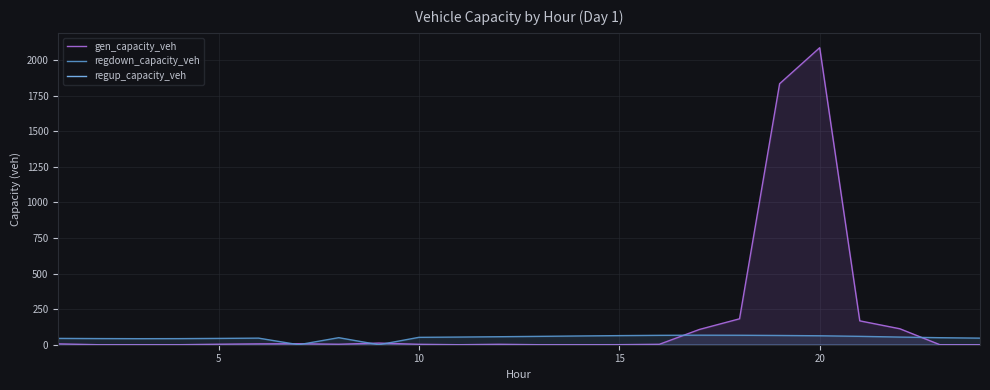

In regdown_capacity_veh, how many points are lower than both neighbors (excluding endpoints)?

3